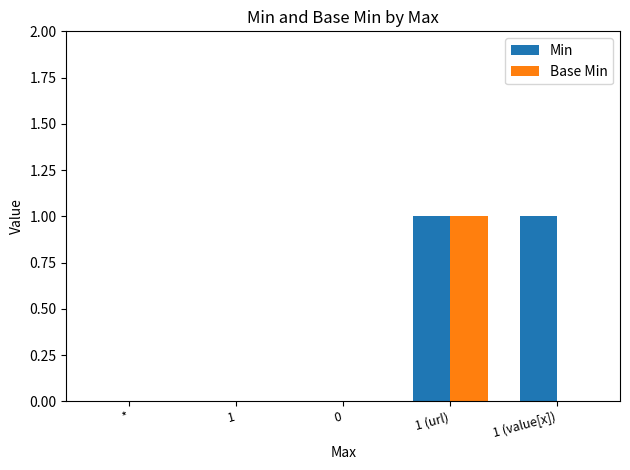

Is the value of Min at 1 (url) greater than the value of Base Min at 0?

Yes